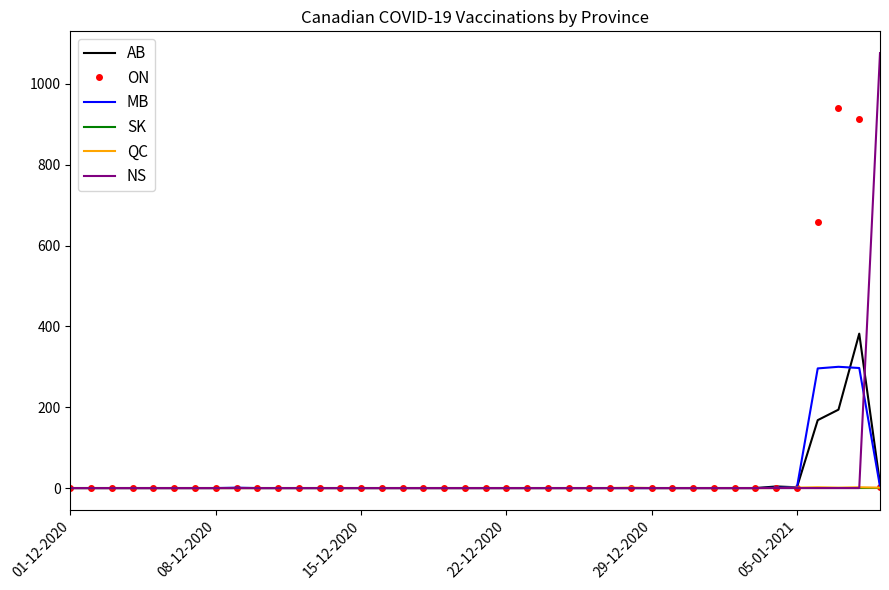

What is the average value of the ON series?

63